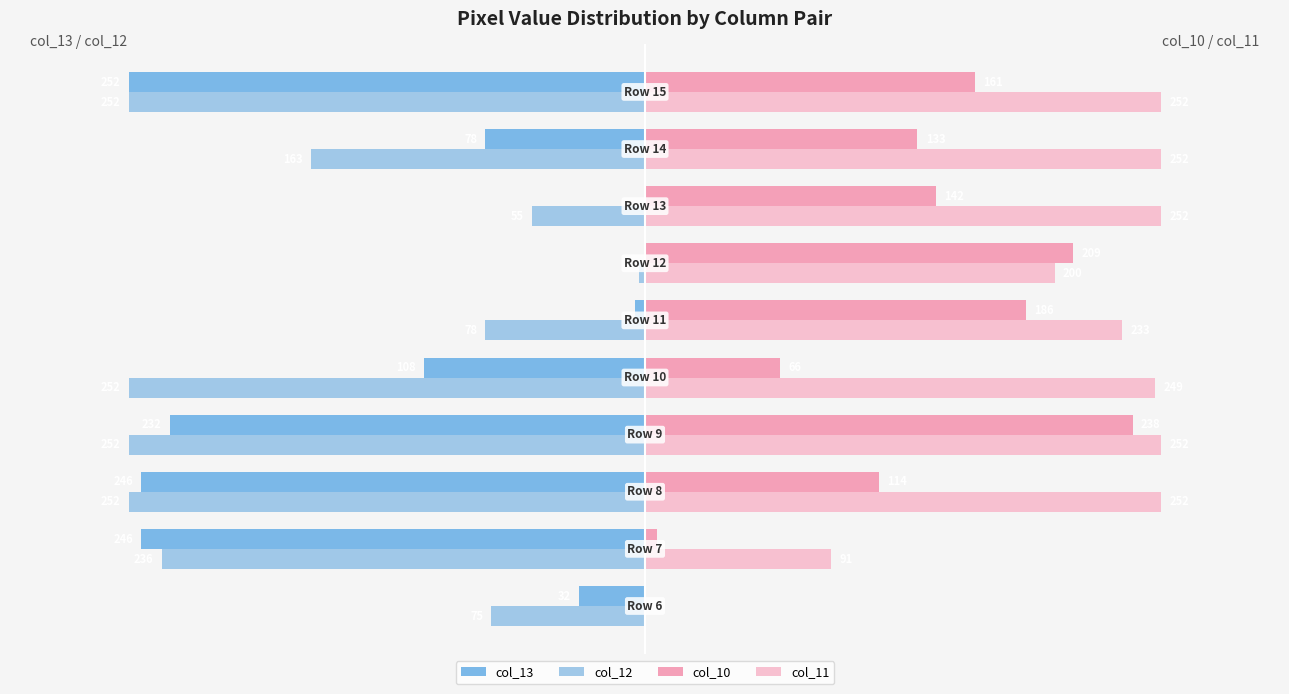

Which series has the largest total across all categories?

col_11